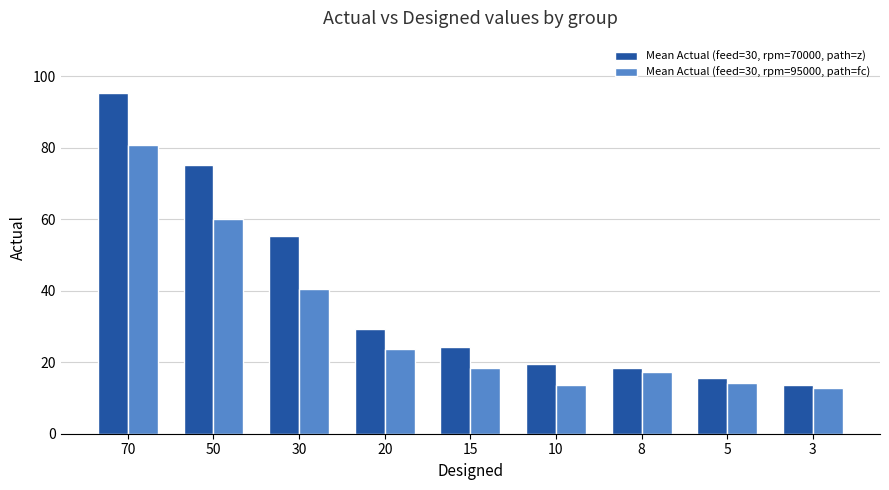

Which label corresponds to the largest value in the chart?

70